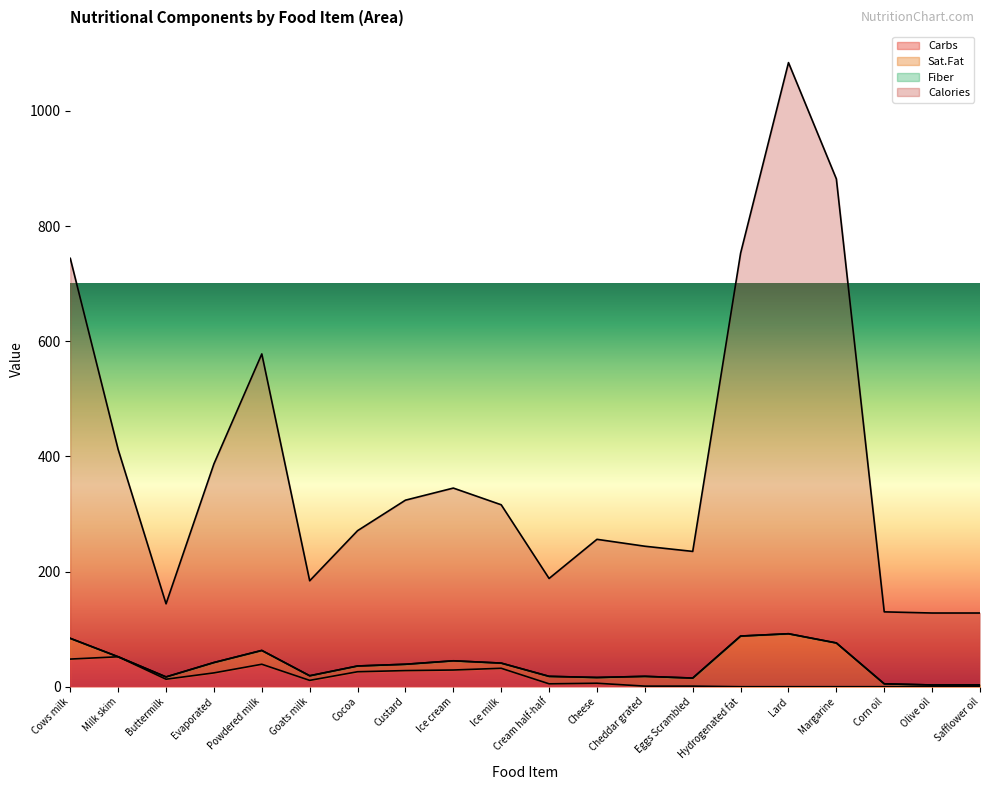

How many data points does each series have?

20